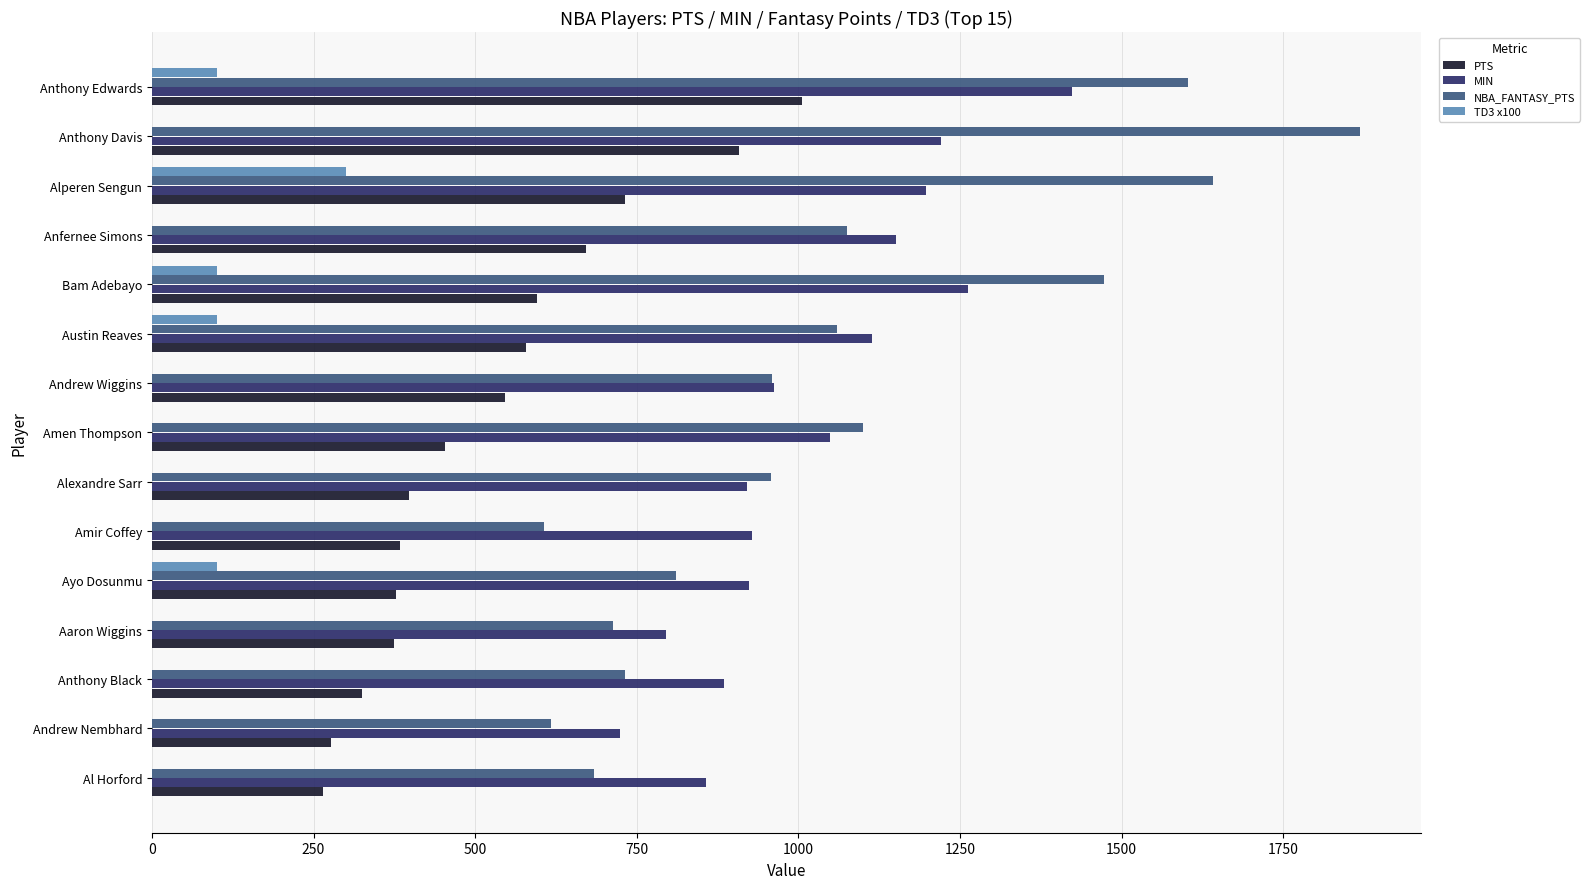

What is the sum of all TD3 x100 values?

700.0